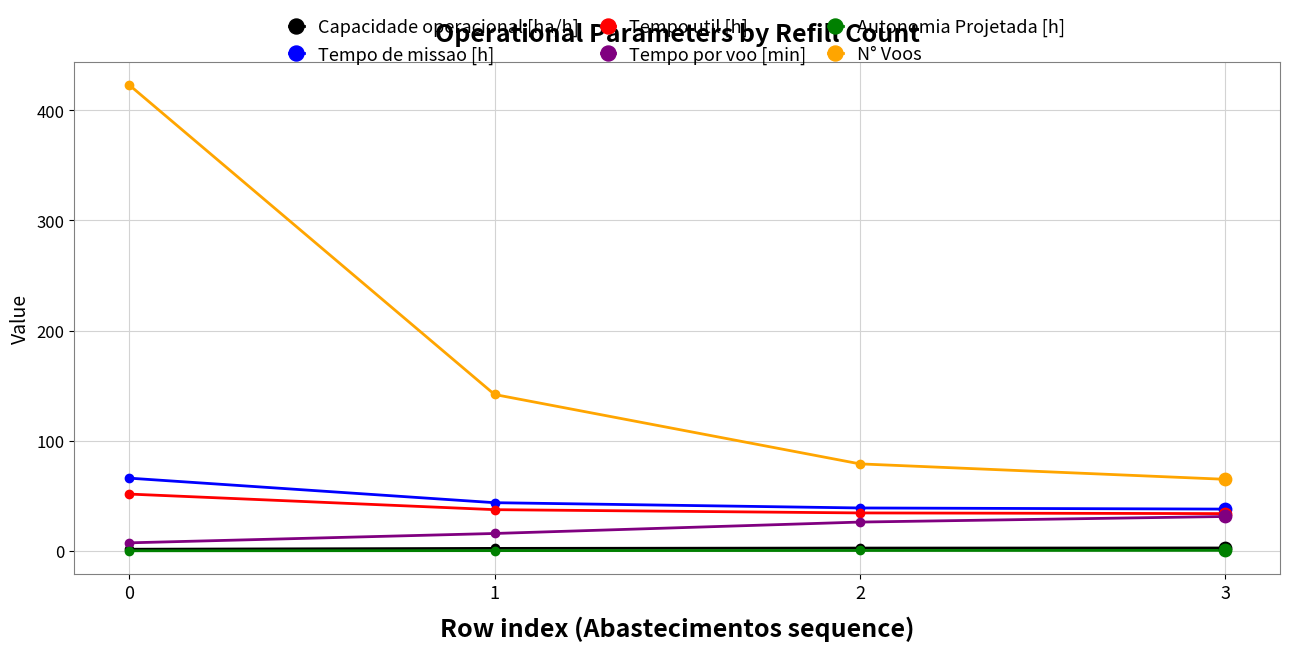

True or false: Autonomia Projetada [h] and Tempo de missao [h] cross at least once.

False